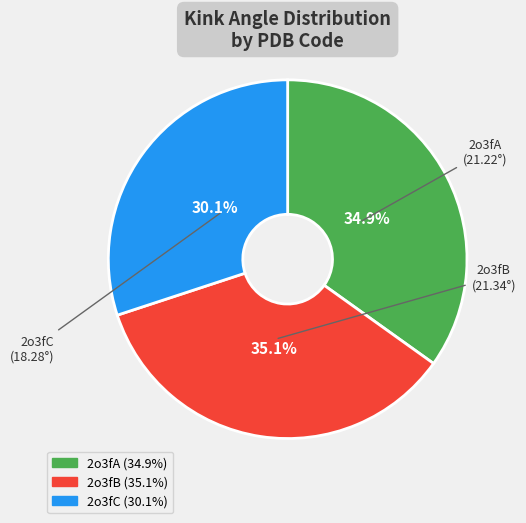

To the nearest percent, what percentage of the pie is 2o3fC?

30%